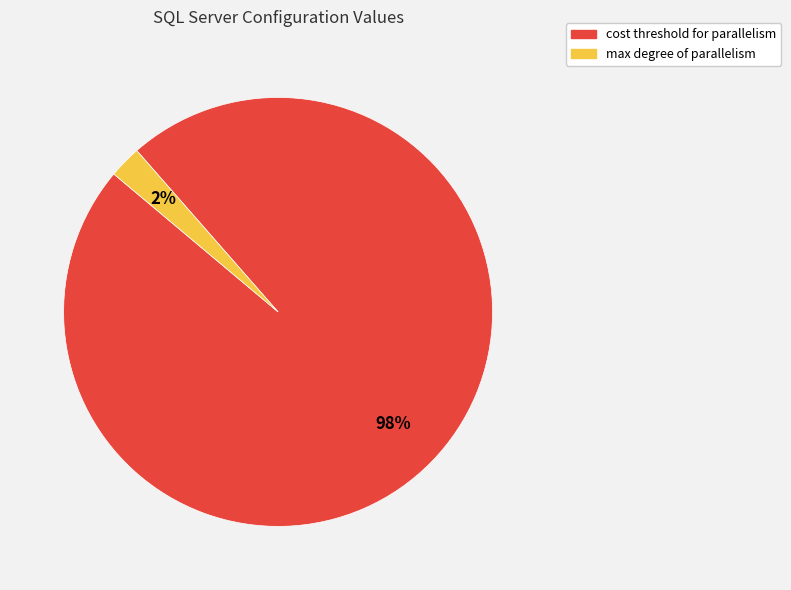

Which category accounts for the majority?

cost threshold for parallelism